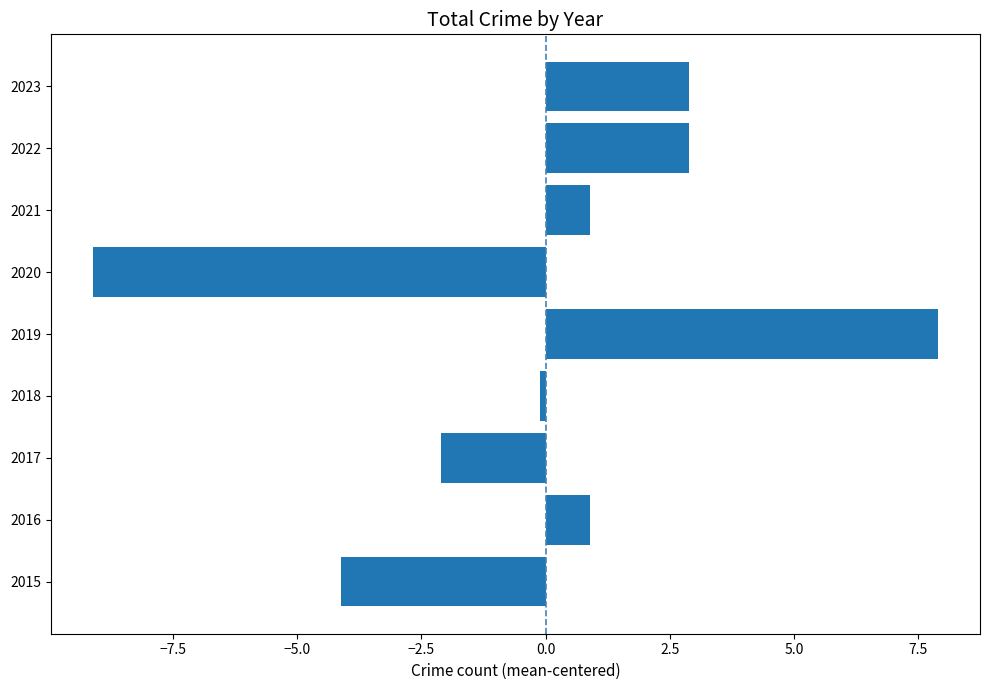

Approximately how many times larger is the value at 2023 compared to 2022?

1.0